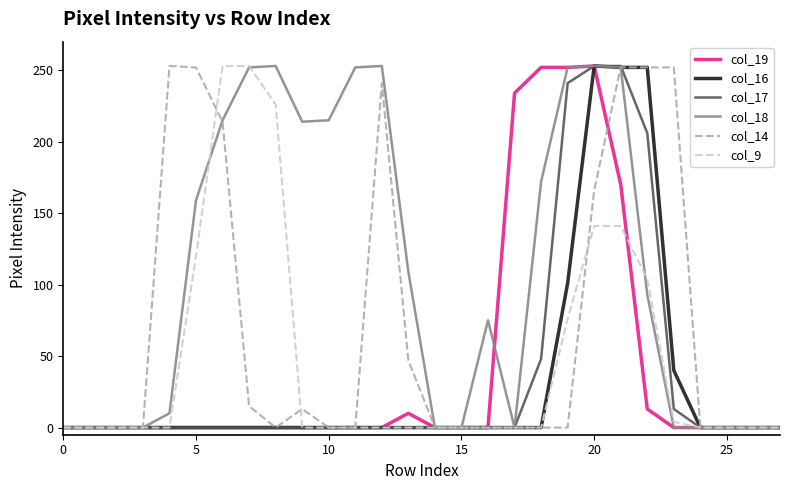

Which series has the largest total across all categories?

col_18